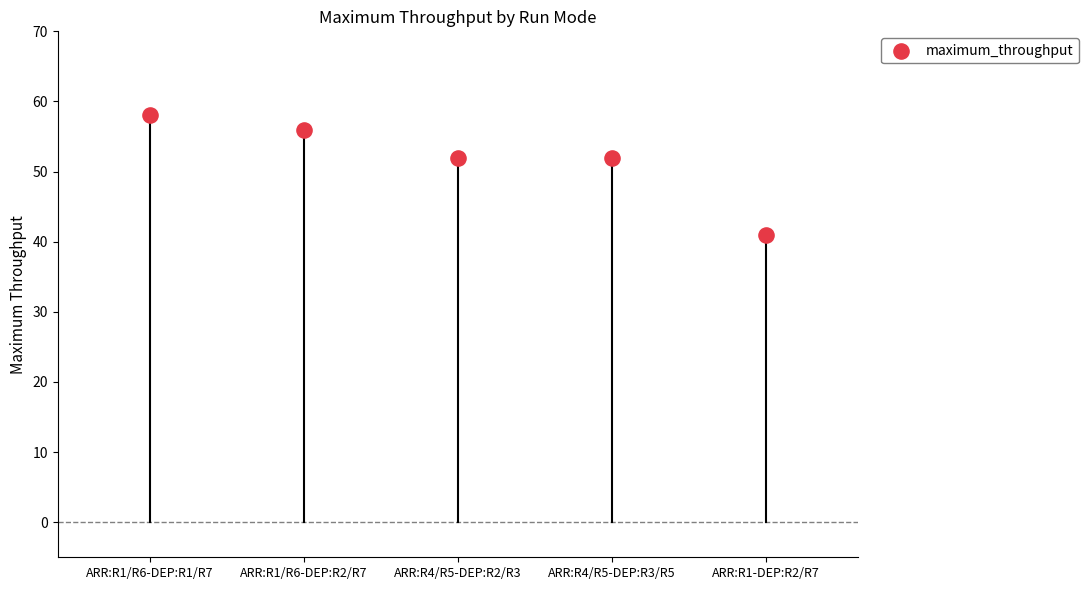

What is the range of Y values (max minus min)?

17